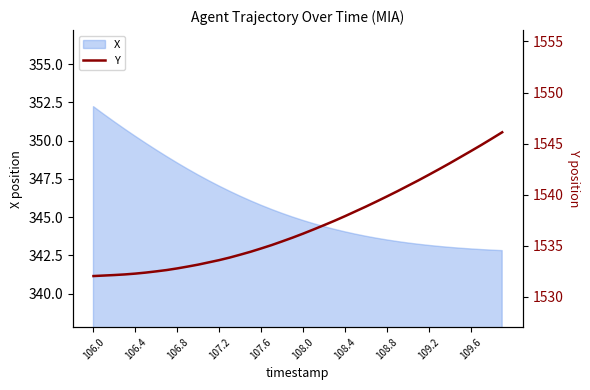

Between 39 and 22, which is larger?

39